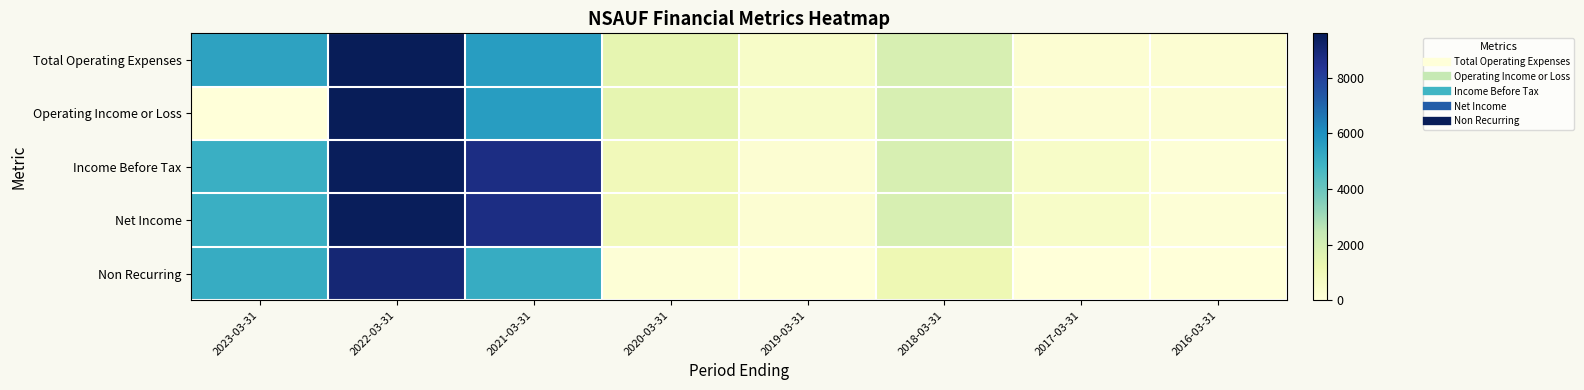

What is the total value across all series at 2018-03-31?

8700